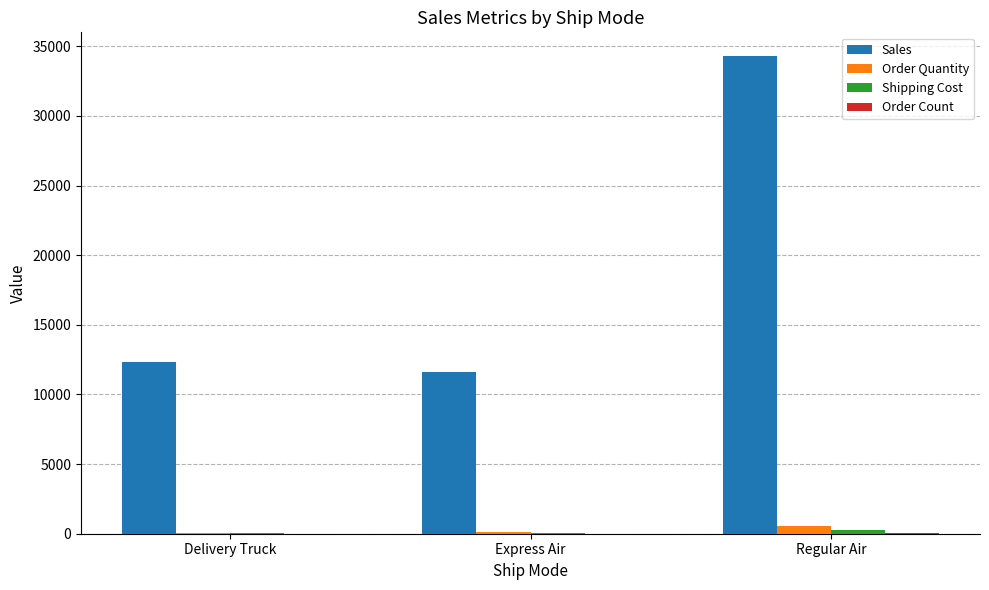

At which label is Sales closest to 22946?

Delivery Truck